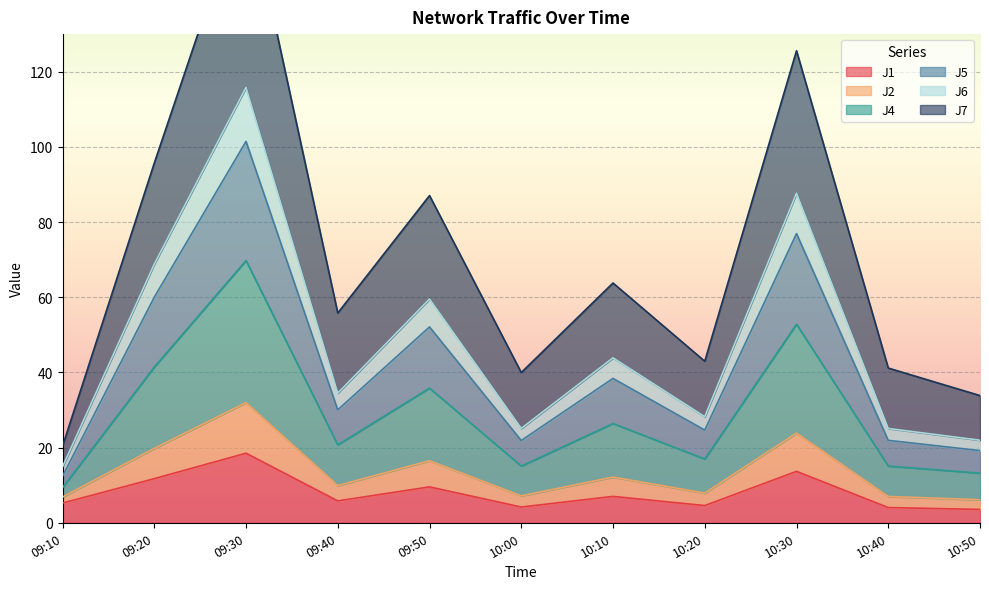

List the labels in order of J1 value, smallest first.

10:50, 10:40, 10:00, 10:20, 09:10, 09:40, 10:10, 09:50, 09:20, 10:30, 09:30